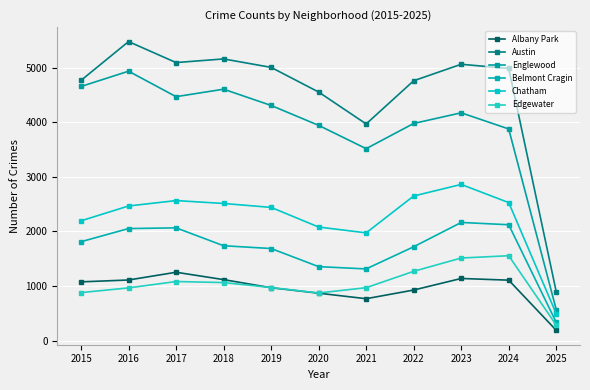

Where is the first local minimum for Albany Park?

2021